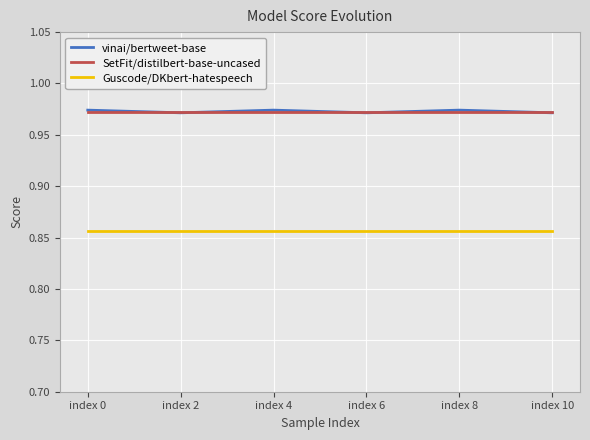

Is the value of Guscode/DKbert-hatespeech at index 10 greater than the value of SetFit/distilbert-base-uncased at index 2?

No